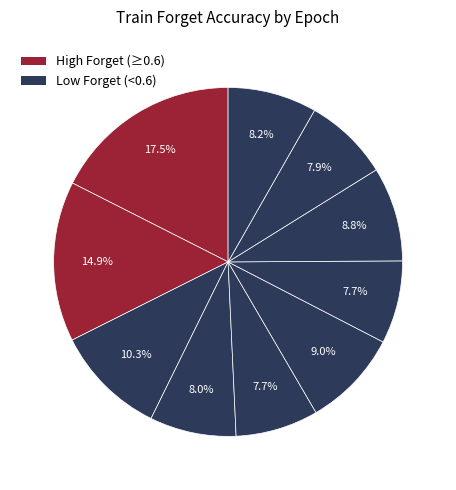

Count the number of slices in the pie.

10